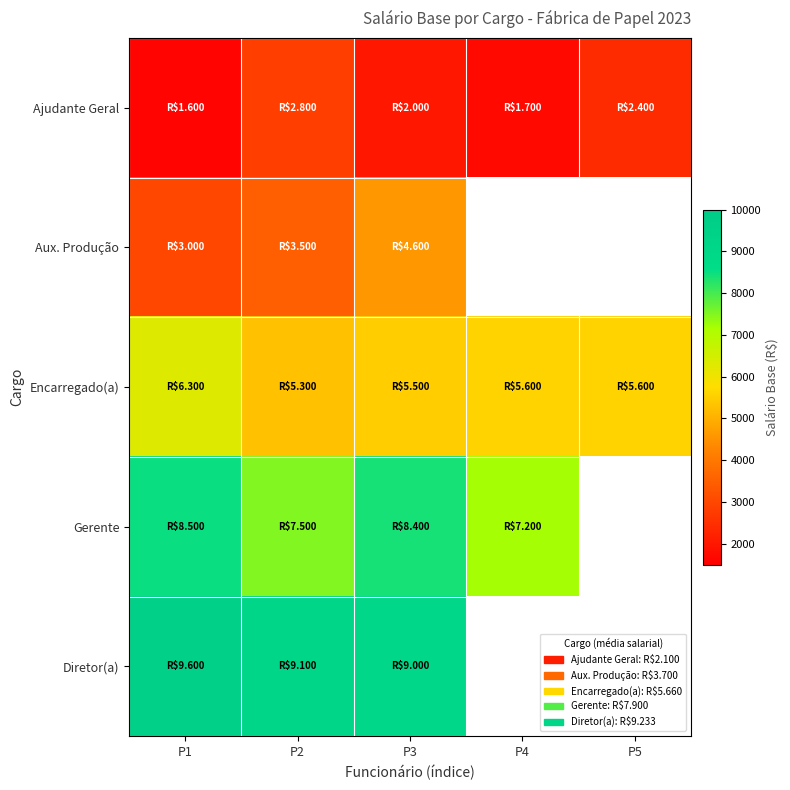

List the series in order of their overall mean, lowest first.

Ajudante Geral, Aux. Produção, Encarregado(a), Gerente, Diretor(a)